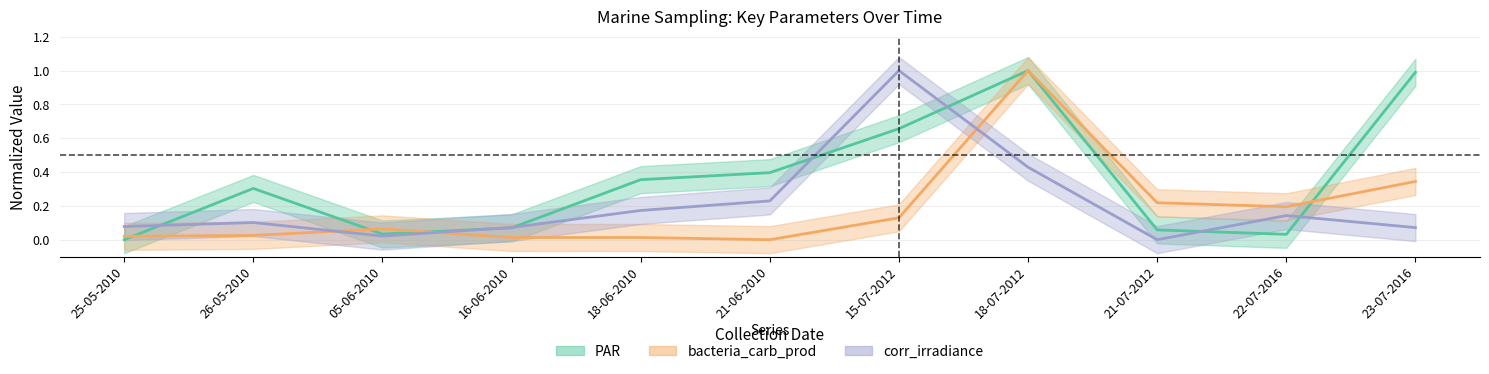

At which label is bacteria_carb_prod closest to 0?

21-06-2010